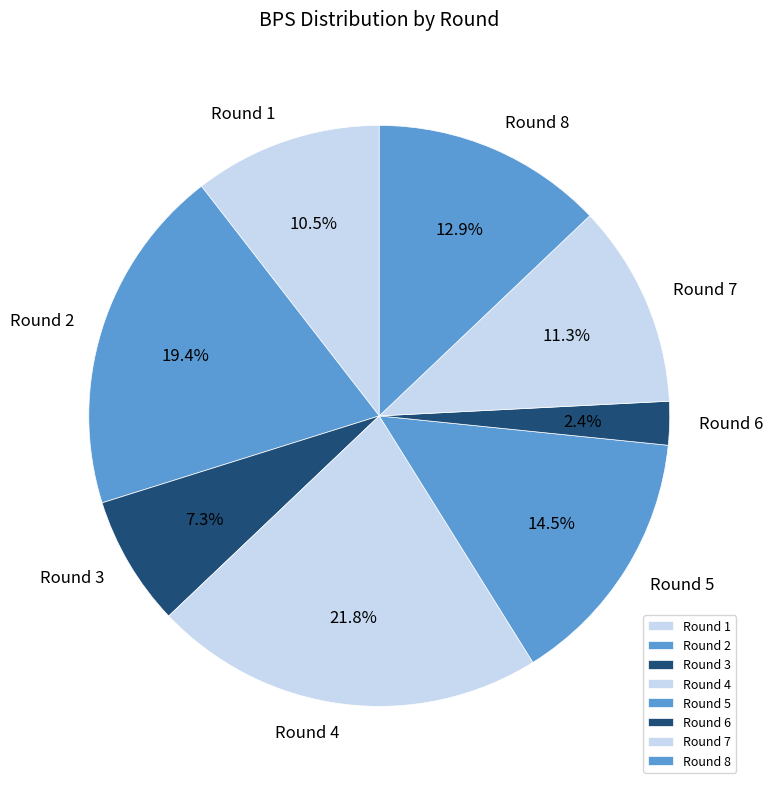

Is the sum of Round 1 and Round 7 greater than half?

No